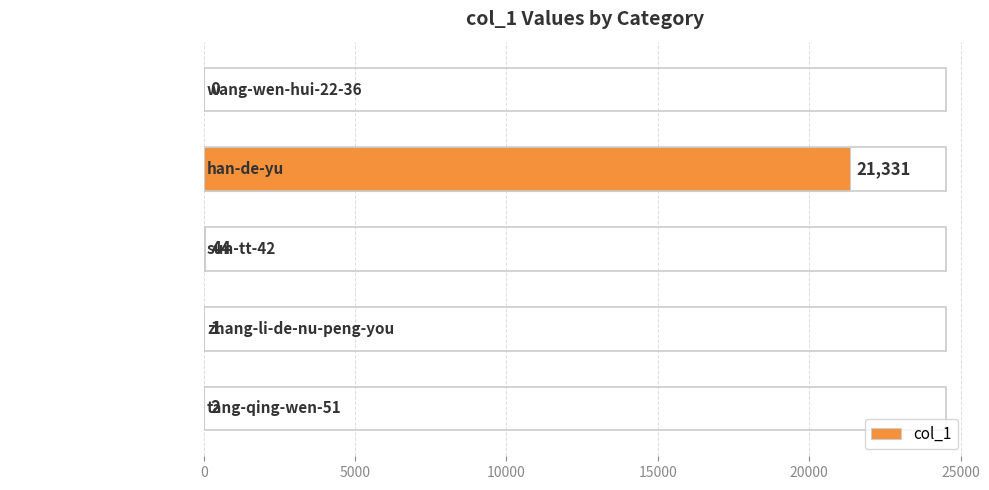

Are the bars horizontal?

Yes